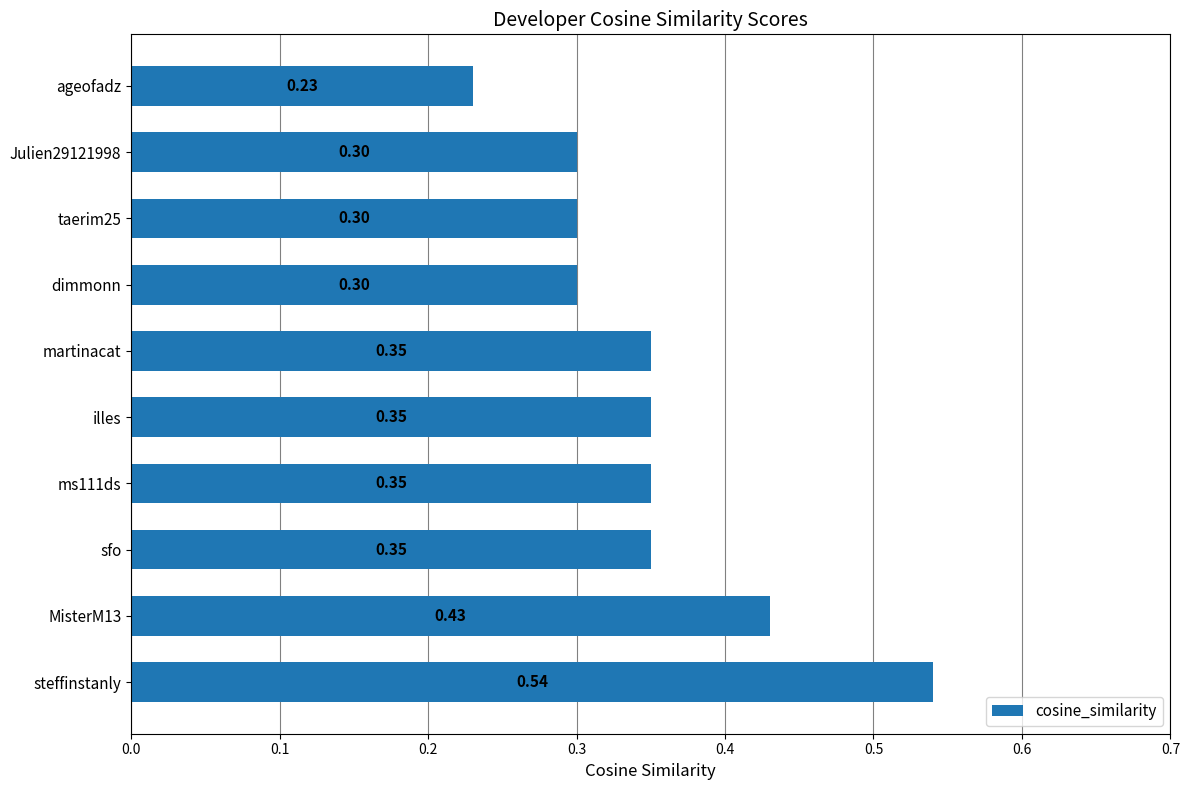

What is the difference between the maximum and minimum values?

0.3